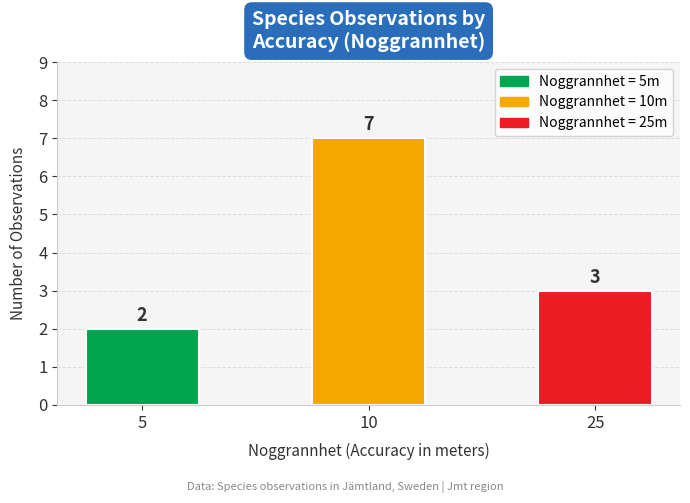

Count the number of categories in the chart.

3